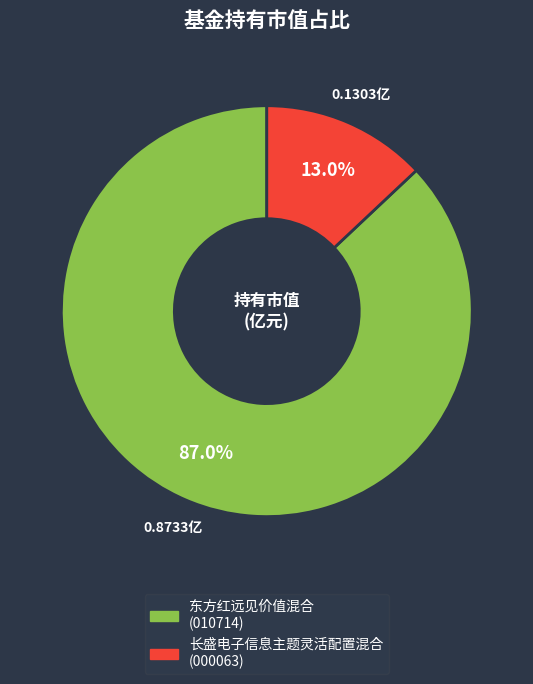

How many segments does this pie chart have?

2